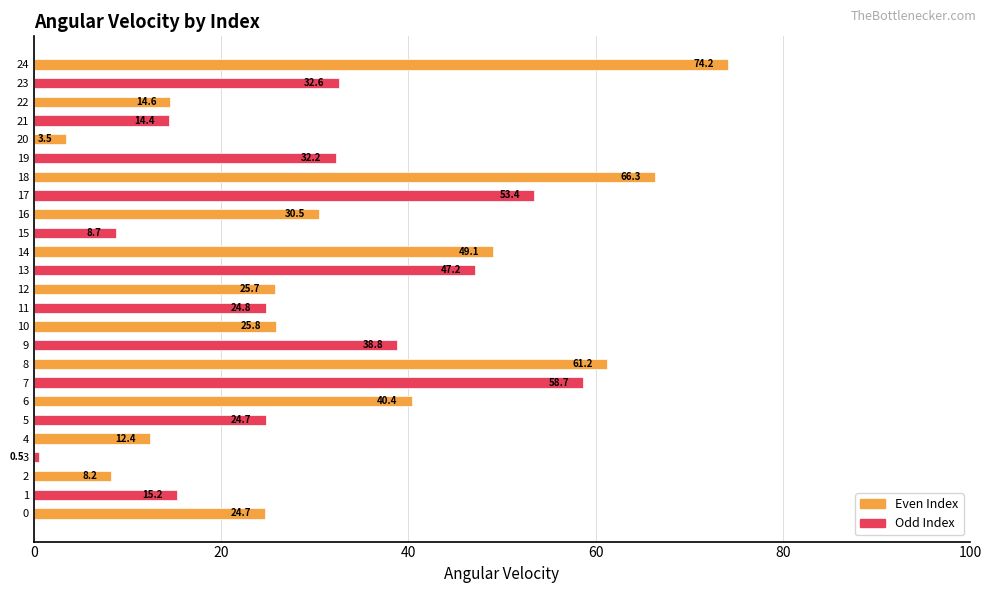

Does the chart contain any negative values?

No